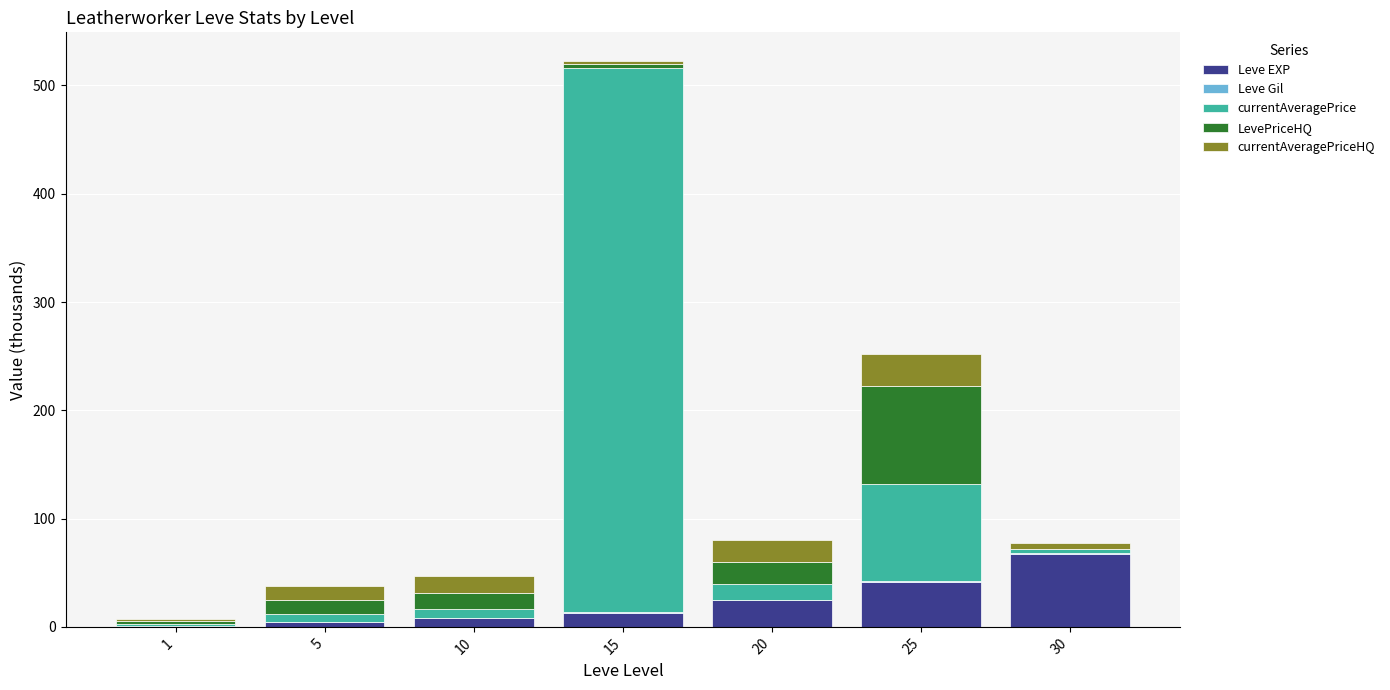

Count the number of categories in the chart.

7